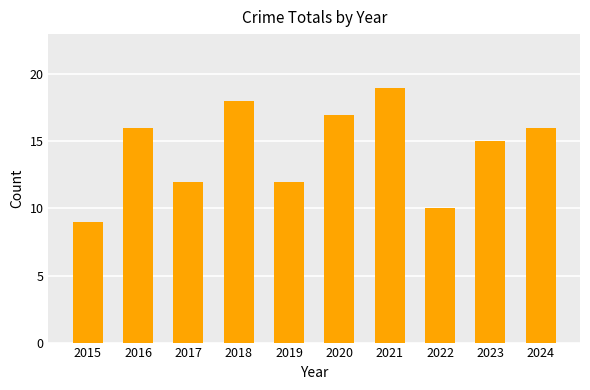

Reading right to left, list all the values displayed in this chart.

2024=16	2023=15	2022=10	2021=19	2020=17	2019=12	2018=18	2017=12	2016=16	2015=9